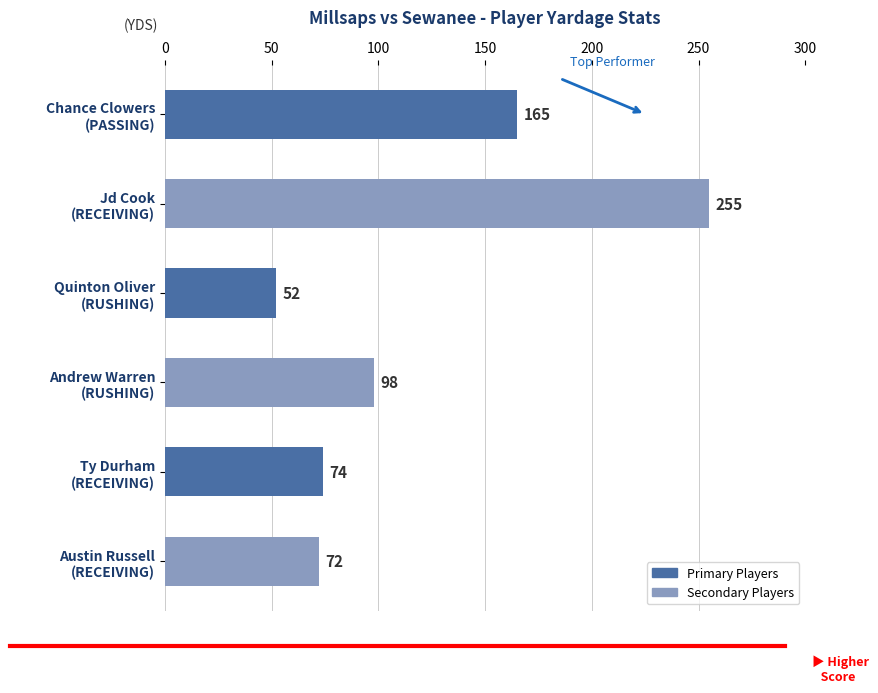

What is the difference between the maximum and minimum values?

203